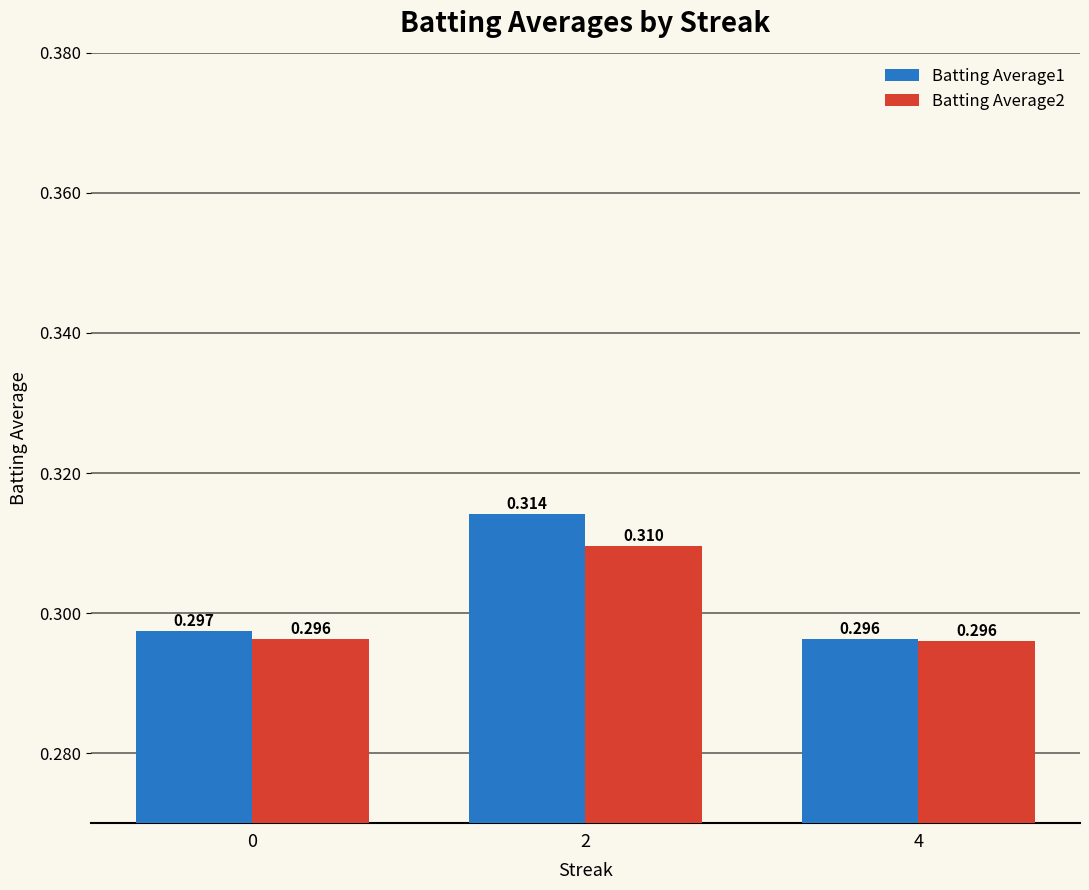

How many Batting Average1 values are between 0 and 1?

3